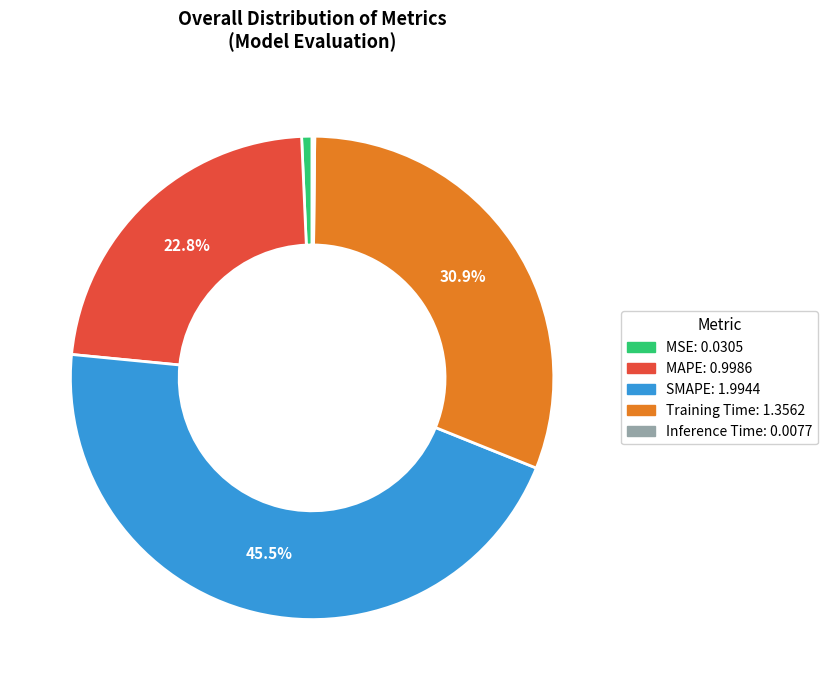

To the nearest percent, what is the difference between the SMAPE and MSE slice percentages?

45%